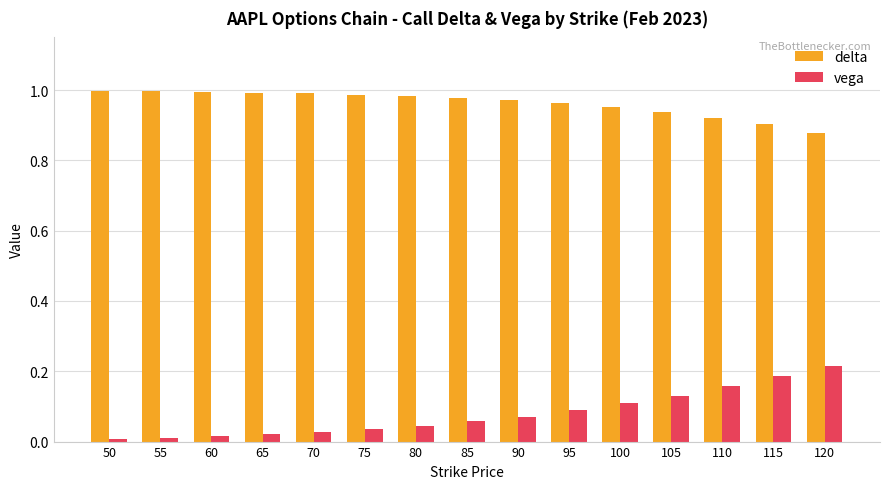

At which label is delta closest to 0?

120